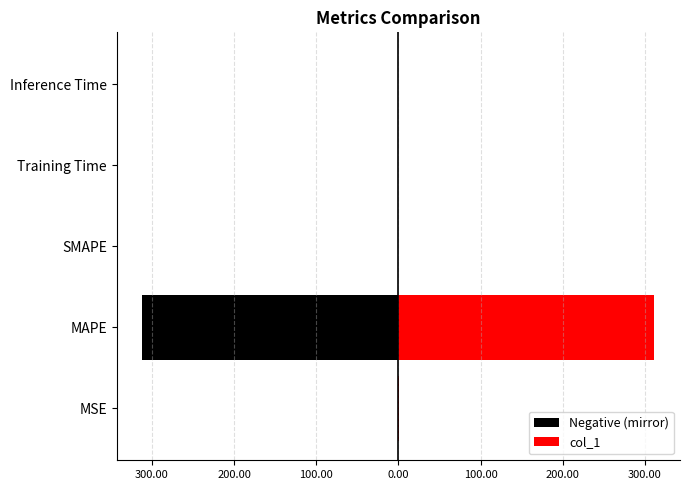

List the series in order of their overall mean, highest first.

col_1, Negative (mirror)